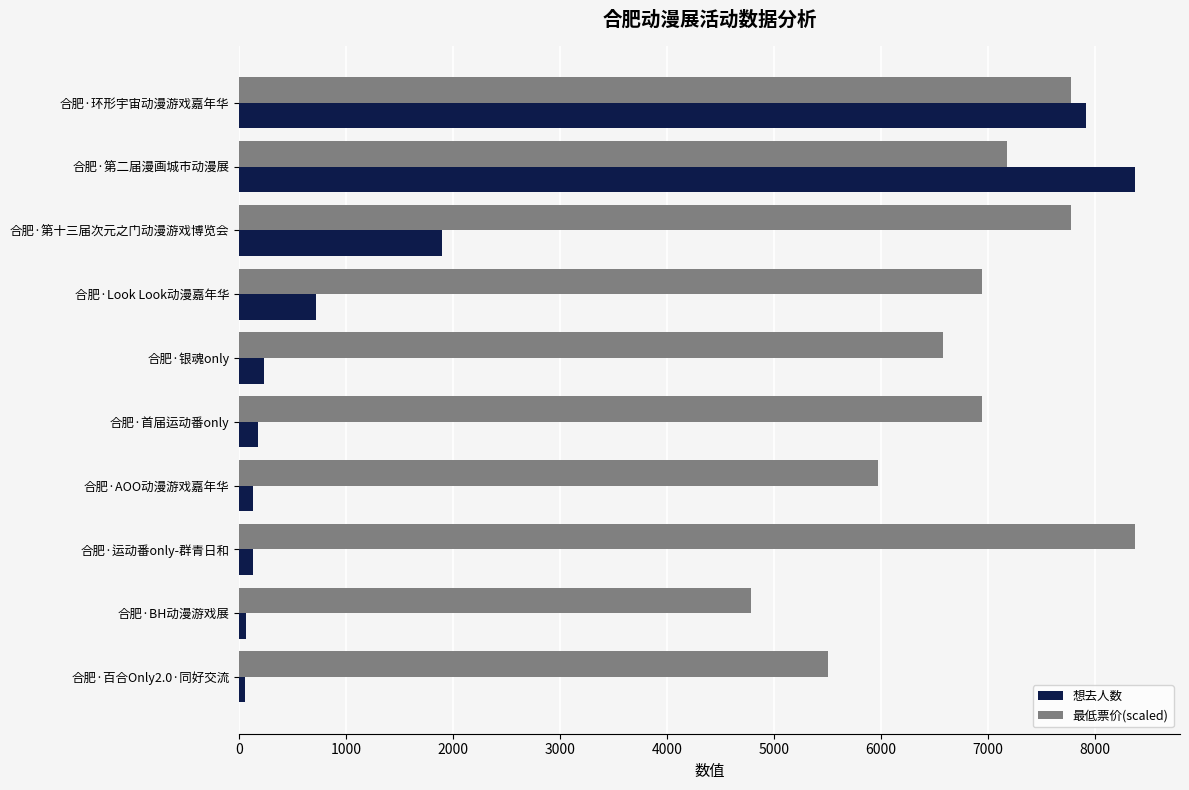

Which series has the largest total across all categories?

最低票价(scaled)